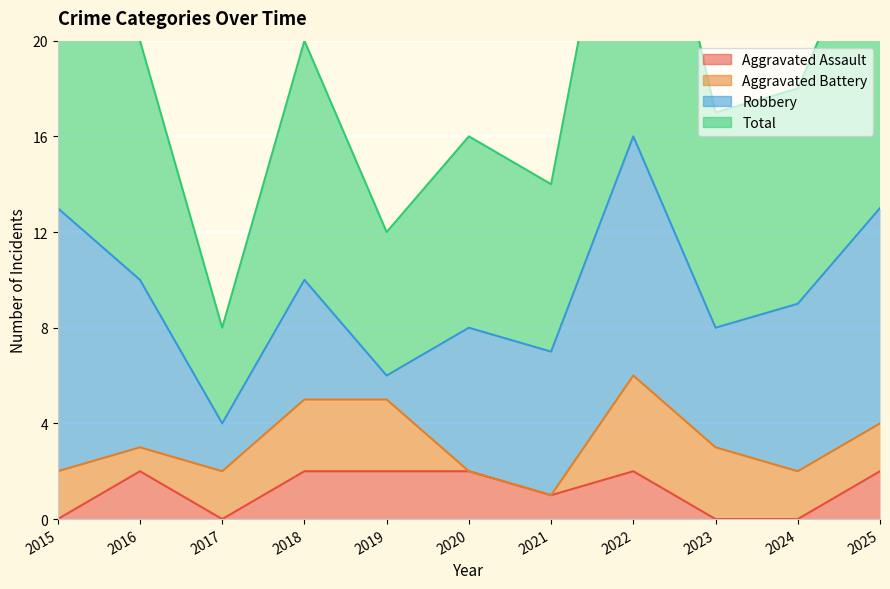

What is the spread (max minus min) of values at 2015?

26